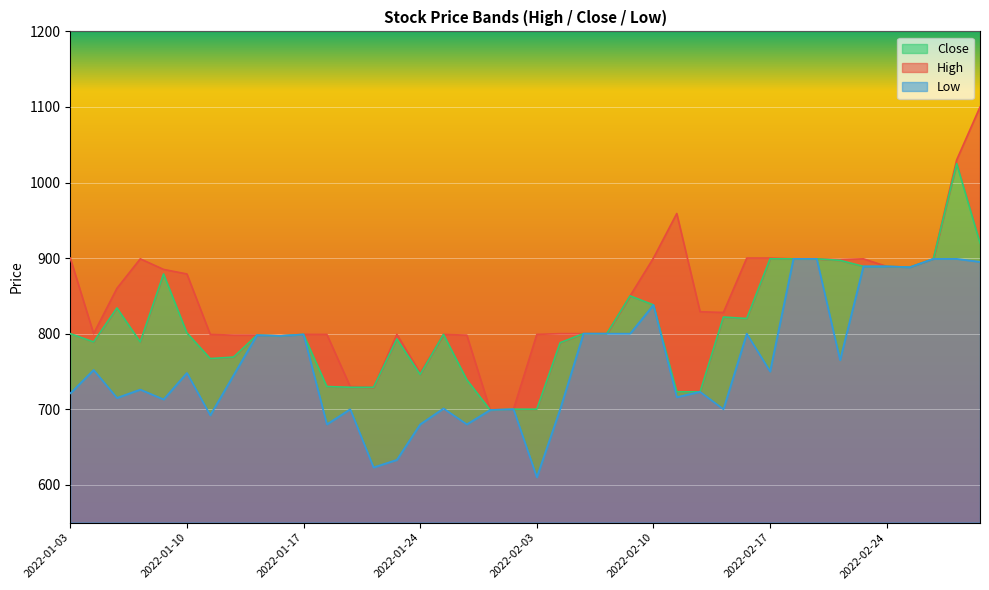

Which series has the widest spread of values?

High